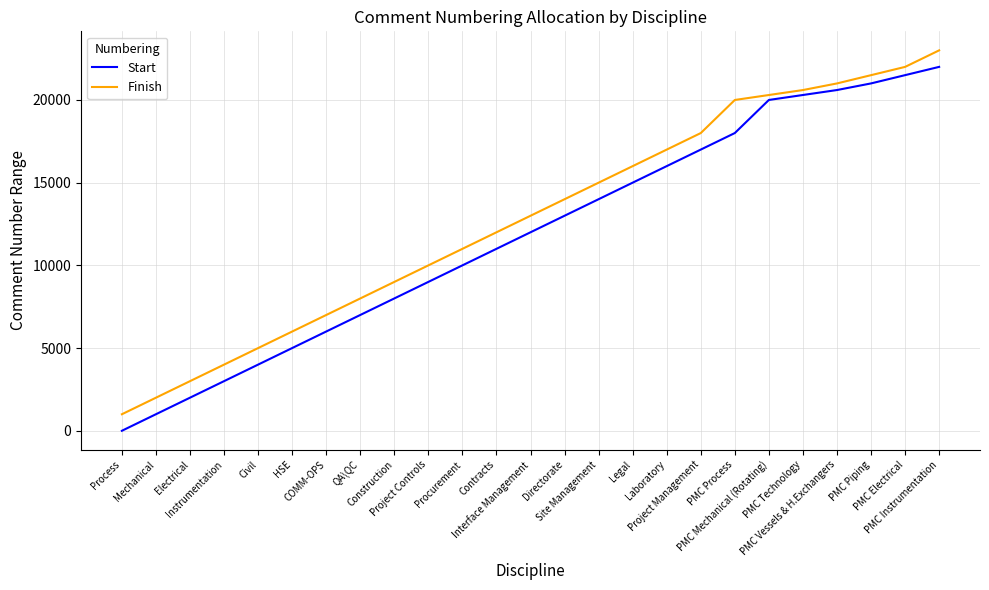

What is the total value across all series at Laboratory?

33001